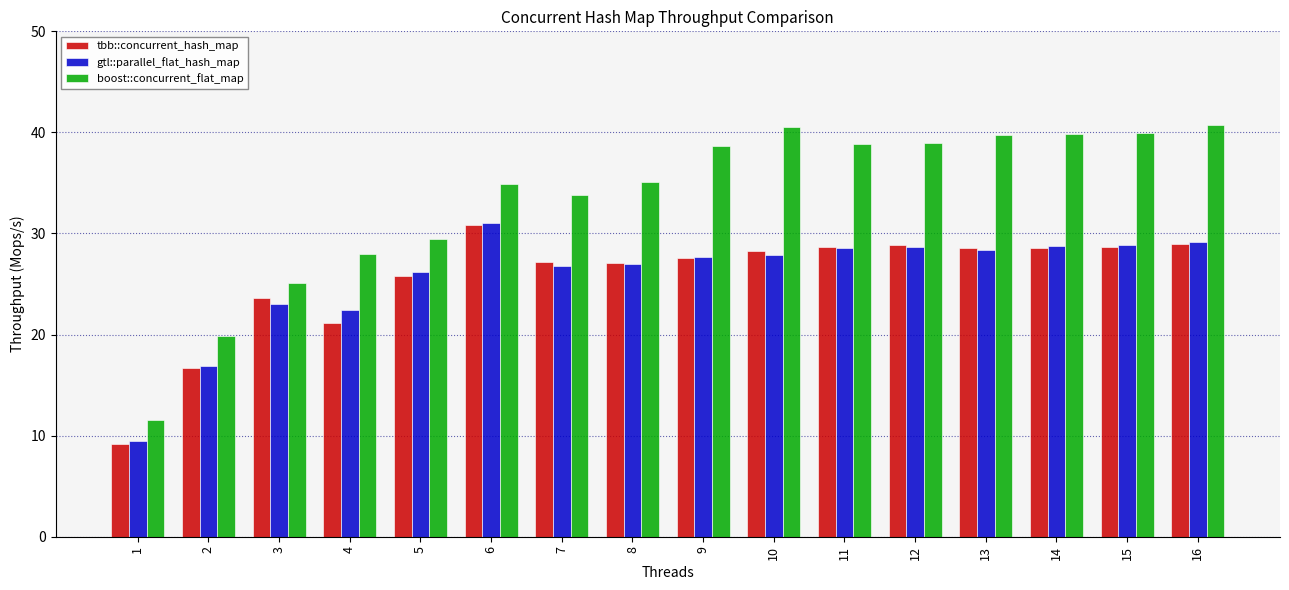

Where does the boost::concurrent_flat_map series first go above 38?

9